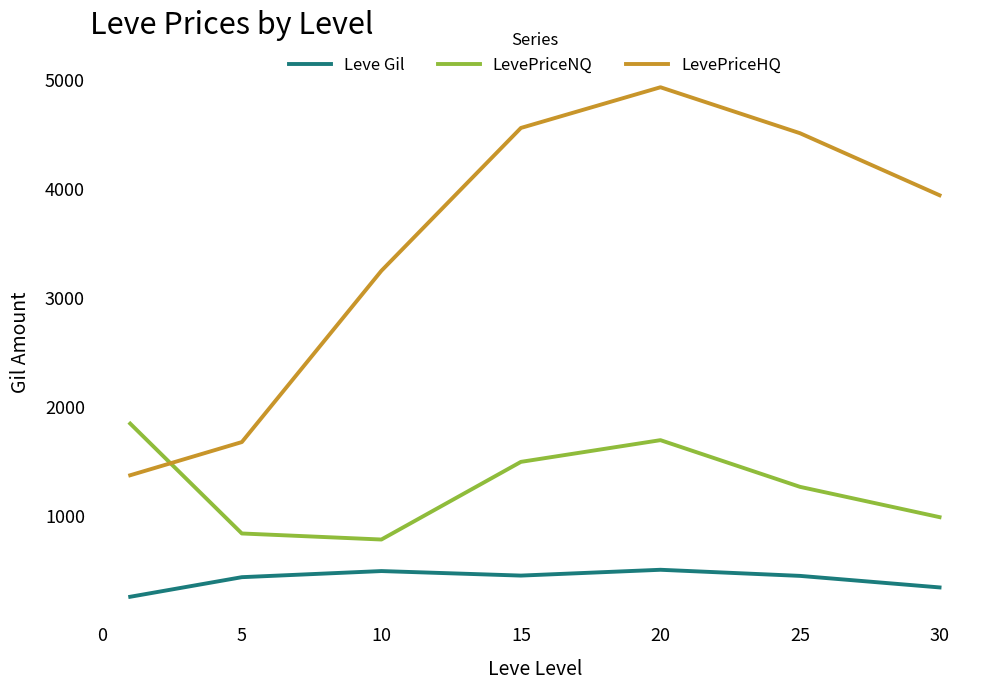

What is the difference between the maximum and minimum values in the LevePriceHQ series?

3554.4